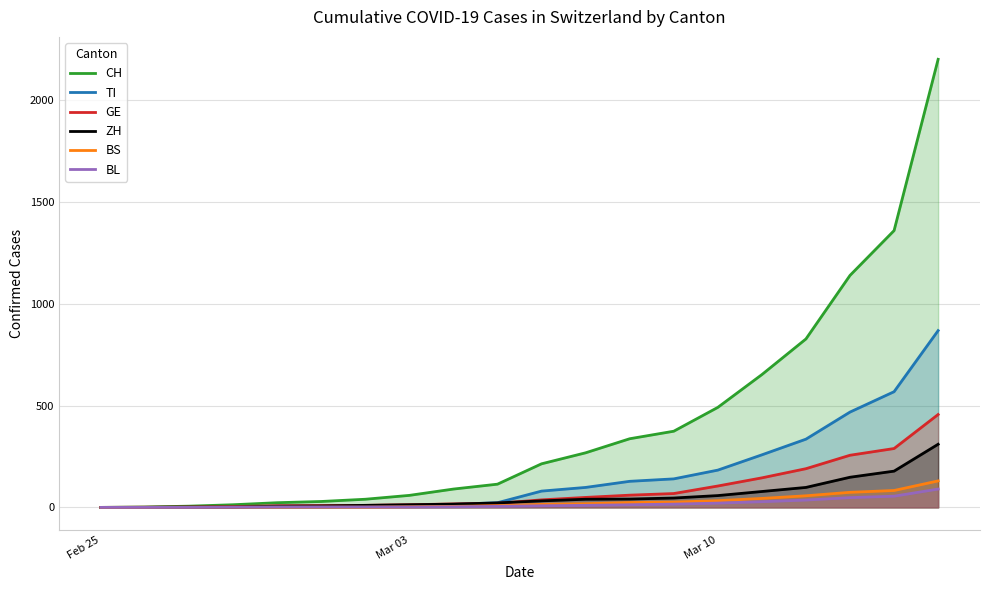

Reading left to right, list all the values displayed in this chart.

CH: 0	2	6	13	23	29	40	59	90	114	214	268	337	374	491	652	827	1139	1359	2200
TI: 0	0	1	1	2	2	4	8	15	23	80	98	128	140	183	258	335	468	568	868
GE: 0	1	1	4	8	9	10	13	17	20	37	49	60	68	105	145	190	256	289	456
ZH: 0	0	2	2	6	7	10	13	16	22	32	40	41	46	58	78	98	148	178	310
BS: 0	0	1	1	1	1	1	3	5	8	15	18	24	26	33	44	57	74	83	130
BL: 0	0	0	1	2	2	2	2	3	5	8	10	13	16	21	28	36	48	55	90